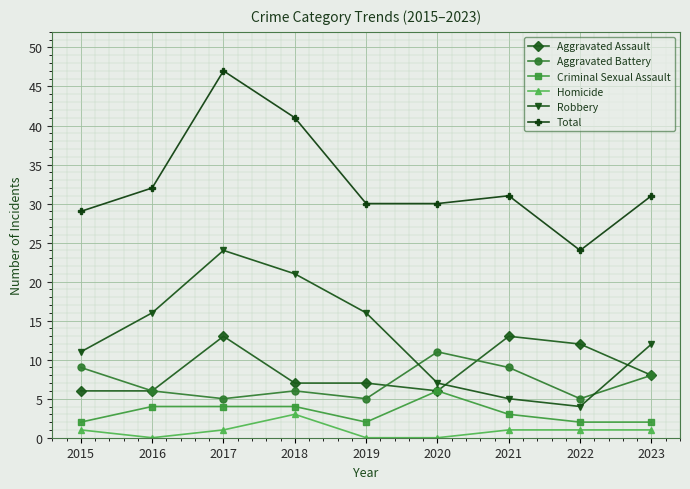

Is the value of Total at 2020 greater than the value of Aggravated Battery at 2017?

Yes